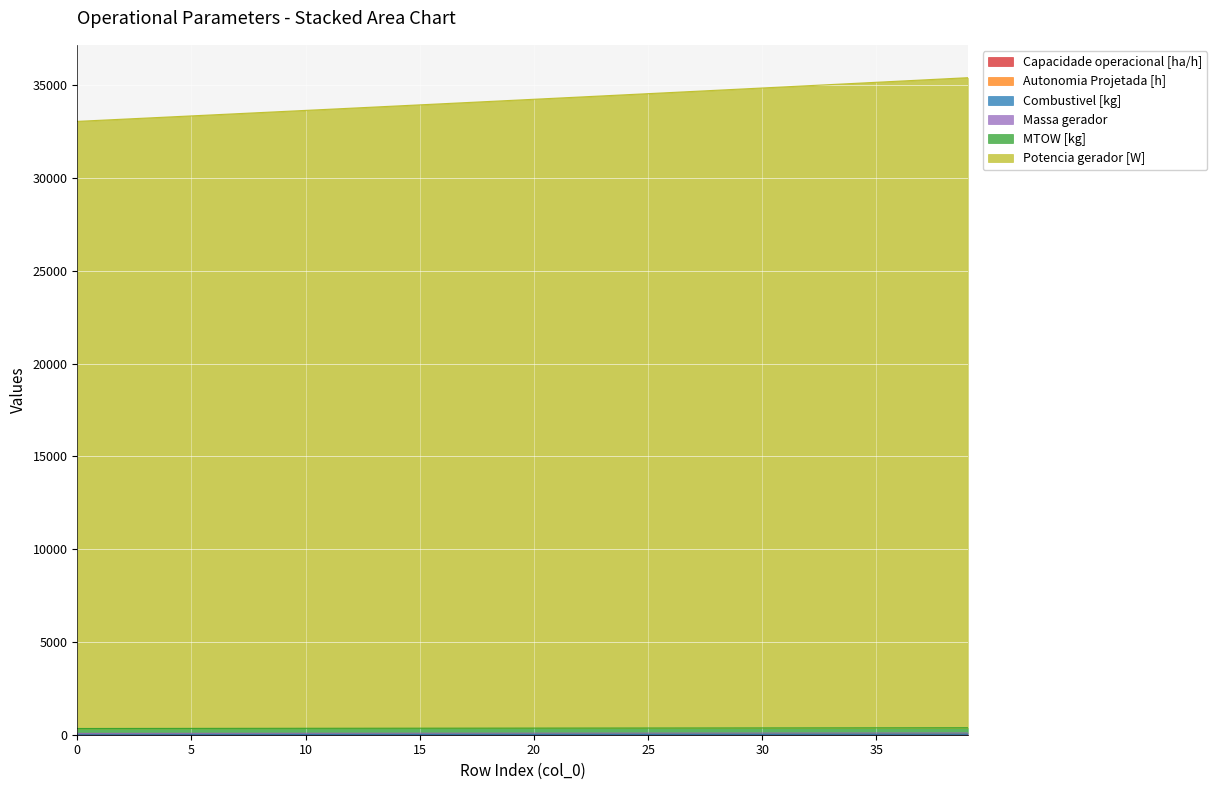

True or false: Combustivel [kg] has more than 1 interior local peaks.

False